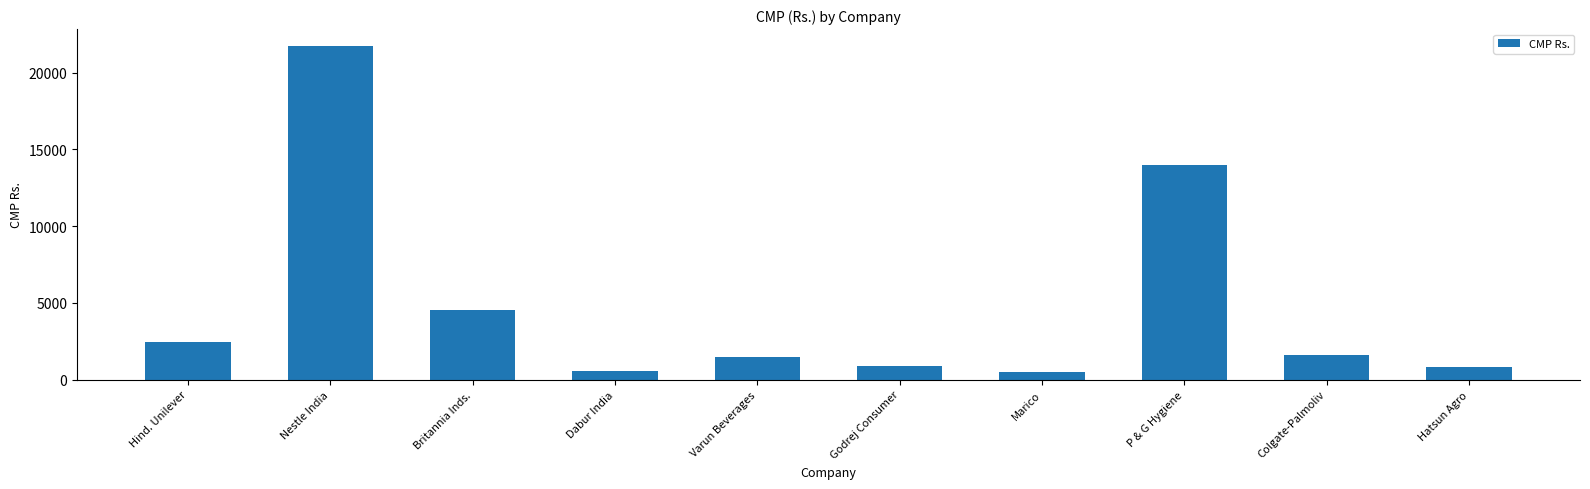

What is the ratio of the value at Britannia Inds. to the value at Hind. Unilever?

1.9